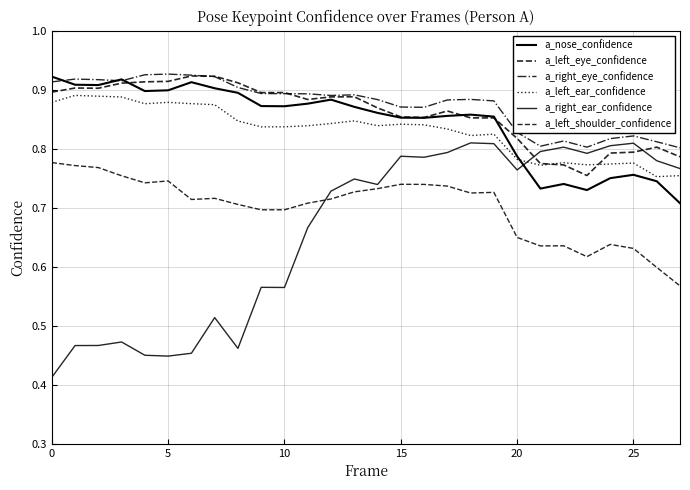

Reading right to left, transcribe all the data shown in this chart.

a_nose_confidence: 0.7	0.7	0.8	0.8	0.7	0.7	0.7	0.8	0.9	0.9	0.9	0.9	0.9	0.9	0.9	0.9	0.9	0.9	0.9	0.9	0.9	0.9	0.9	0.9	0.9	0.9	0.9	0.9
a_left_eye_confidence: 0.8	0.8	0.8	0.8	0.8	0.8	0.8	0.8	0.9	0.9	0.9	0.9	0.9	0.9	0.9	0.9	0.9	0.9	0.9	0.9	0.9	0.9	0.9	0.9	0.9	0.9	0.9	0.9
a_right_eye_confidence: 0.8	0.8	0.8	0.8	0.8	0.8	0.8	0.8	0.9	0.9	0.9	0.9	0.9	0.9	0.9	0.9	0.9	0.9	0.9	0.9	0.9	0.9	0.9	0.9	0.9	0.9	0.9	0.9
a_left_ear_confidence: 0.8	0.8	0.8	0.8	0.8	0.8	0.8	0.8	0.8	0.8	0.8	0.8	0.8	0.8	0.8	0.8	0.8	0.8	0.8	0.8	0.9	0.9	0.9	0.9	0.9	0.9	0.9	0.9
a_right_ear_confidence: 0.8	0.8	0.8	0.8	0.8	0.8	0.8	0.8	0.8	0.8	0.8	0.8	0.8	0.7	0.7	0.7	0.7	0.6	0.6	0.5	0.5	0.5	0.4	0.4	0.5	0.5	0.5	0.4
a_left_shoulder_confidence: 0.6	0.6	0.6	0.6	0.6	0.6	0.6	0.6	0.7	0.7	0.7	0.7	0.7	0.7	0.7	0.7	0.7	0.7	0.7	0.7	0.7	0.7	0.7	0.7	0.8	0.8	0.8	0.8